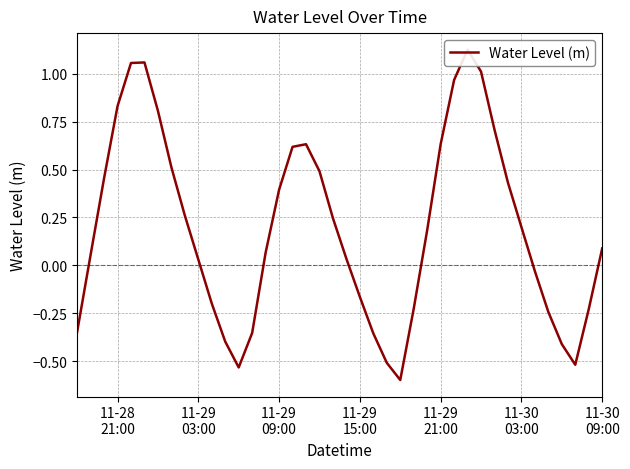

The value at 11-29
21:00 is 1.1. True or false?

True